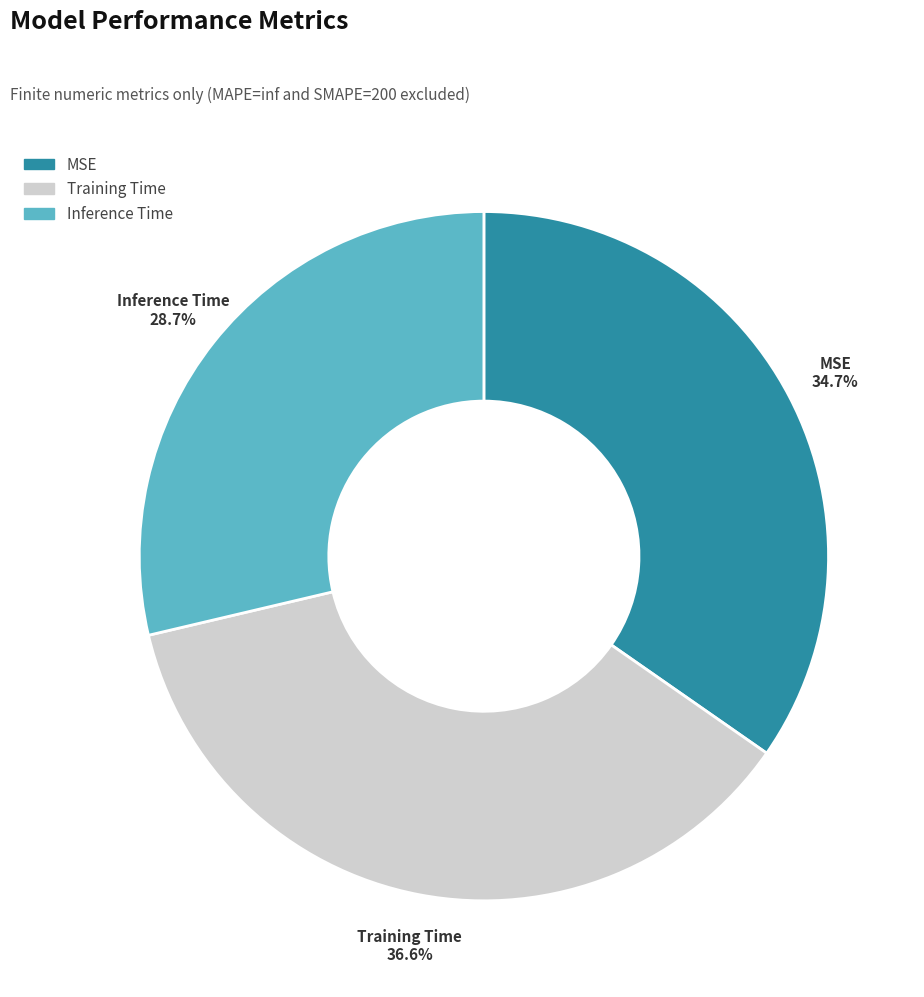

Combined, do Inference Time and MSE account for over 50%?

Yes